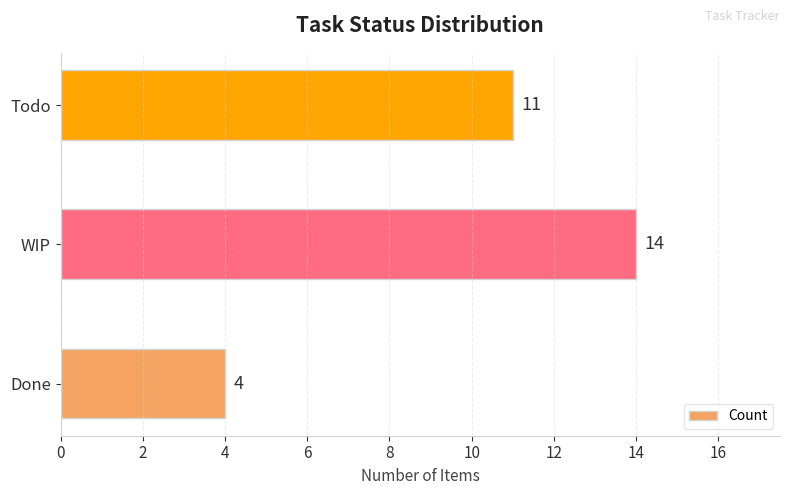

At which category does the chart reach its minimum across all series?

Done